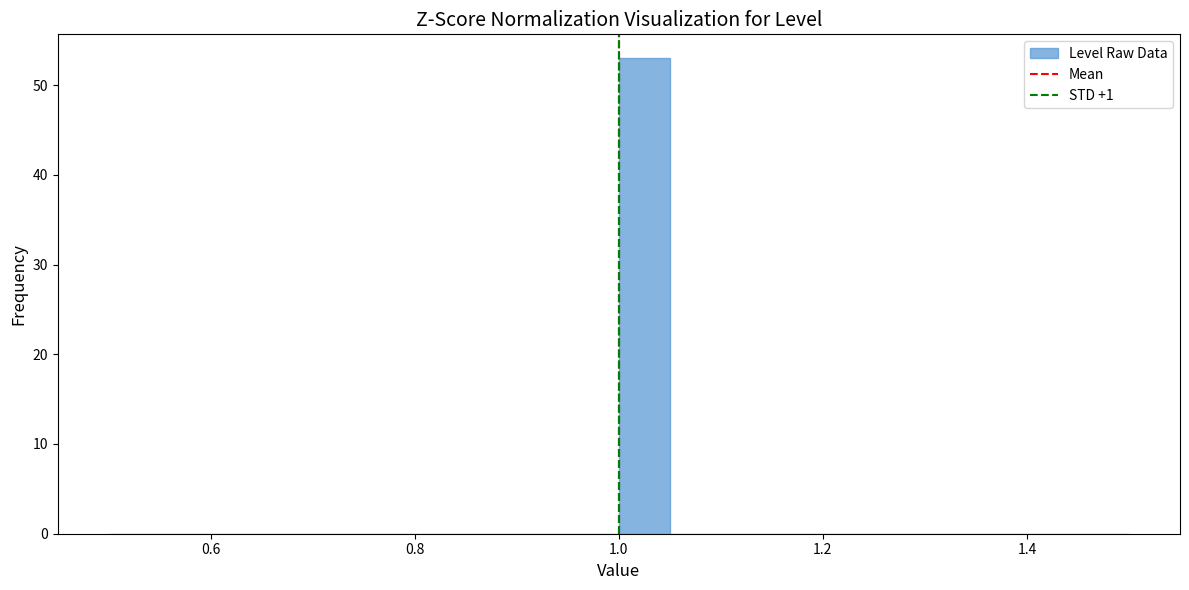

Around what value on the x-axis is the tallest bar? Give the approximate position of its centre, as read against the axis.

1.02